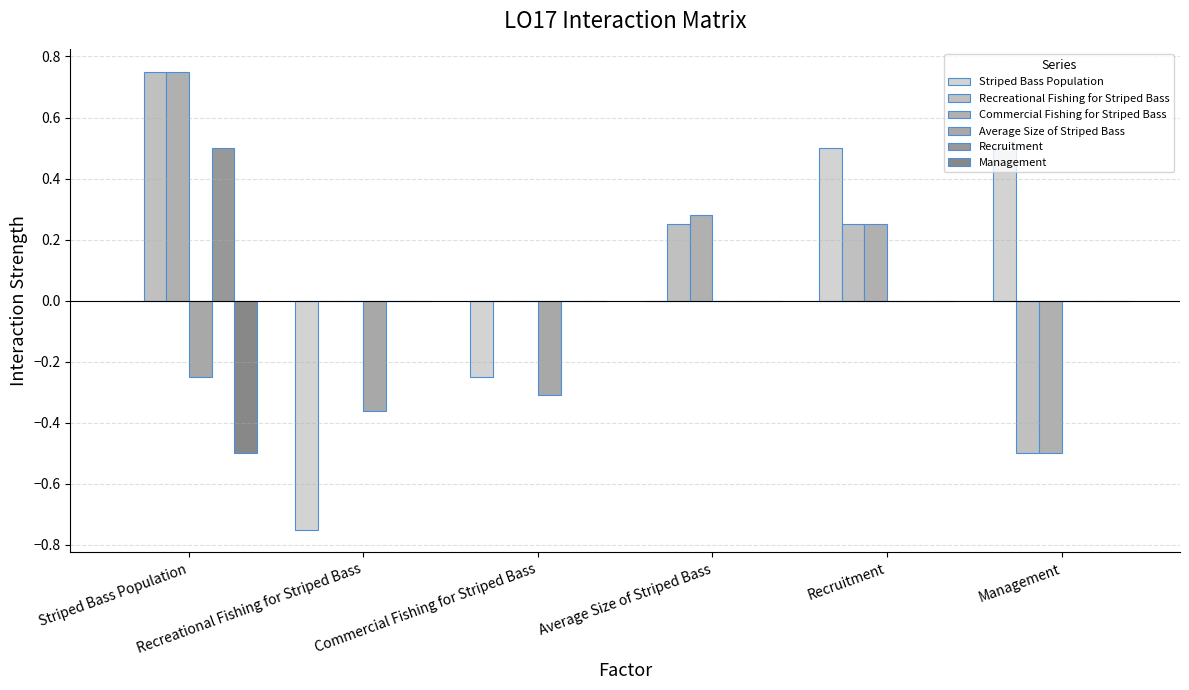

Which series has the largest total across all categories?

Commercial Fishing for Striped Bass